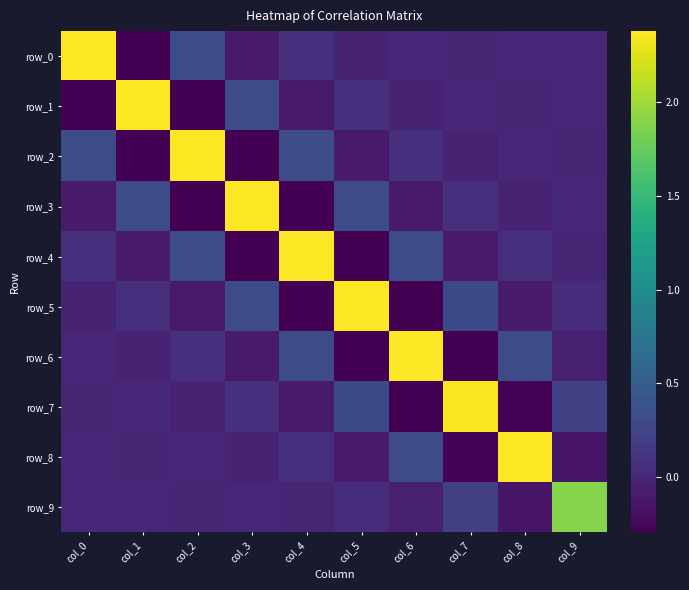

What is the spread (max minus min) of values at col_7?

2.6